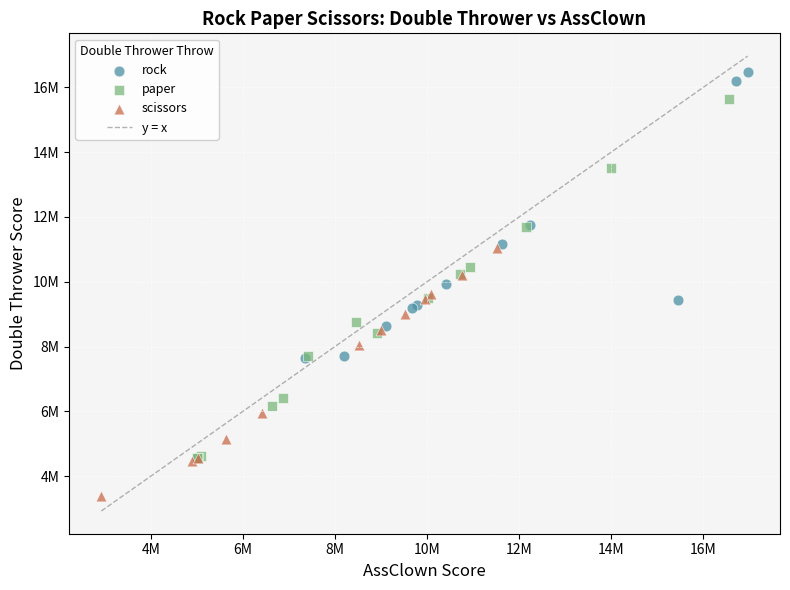

Which series contains the highest Y value?

rock